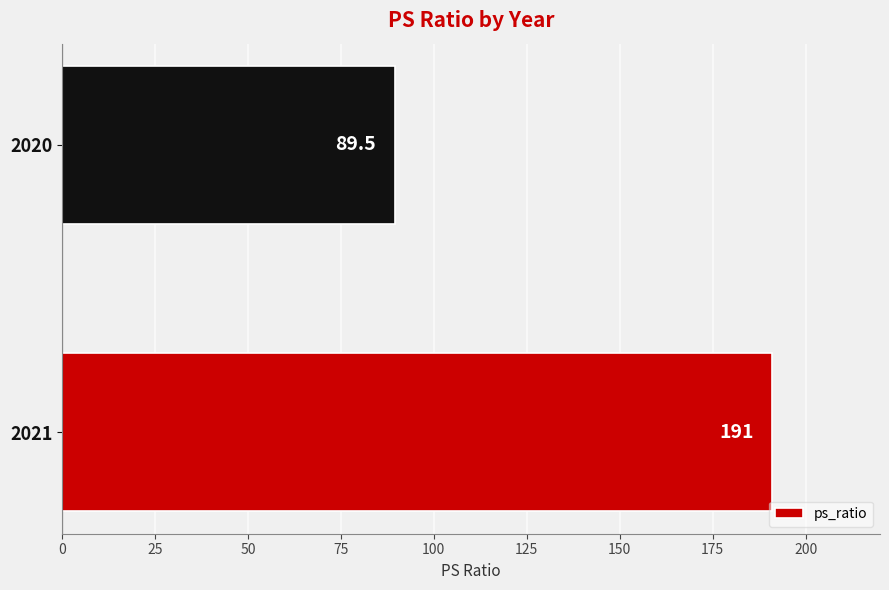

The value at 2020 is 53.9. True or false?

False